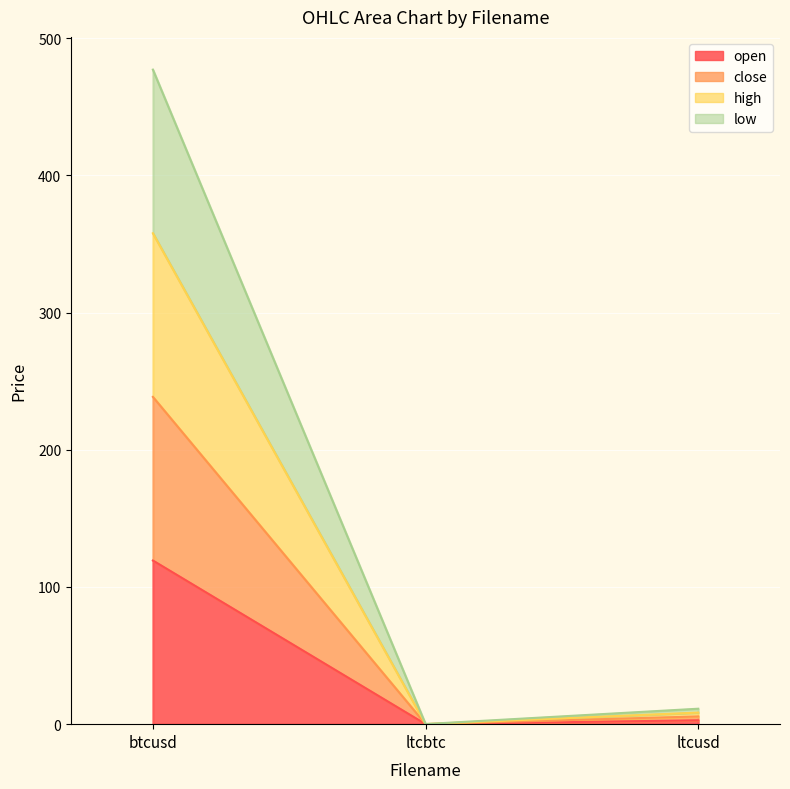

Which label corresponds to the largest value in the chart?

btcusd